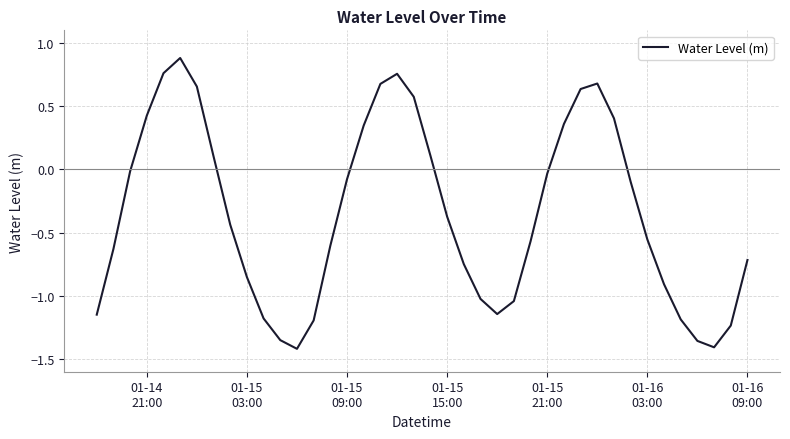

What is the greatest value displayed?

0.9